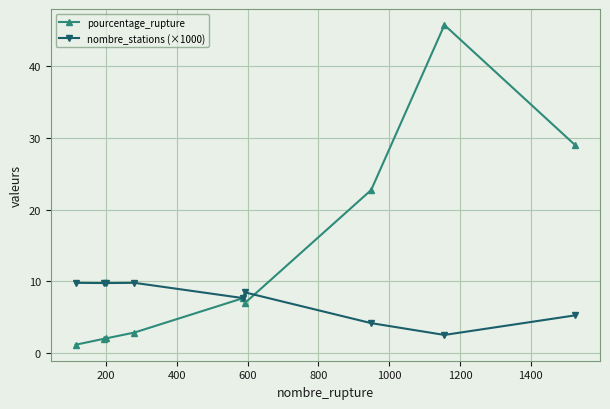

What is the difference between the maximum and minimum values in the pourcentage_rupture series?

44.6